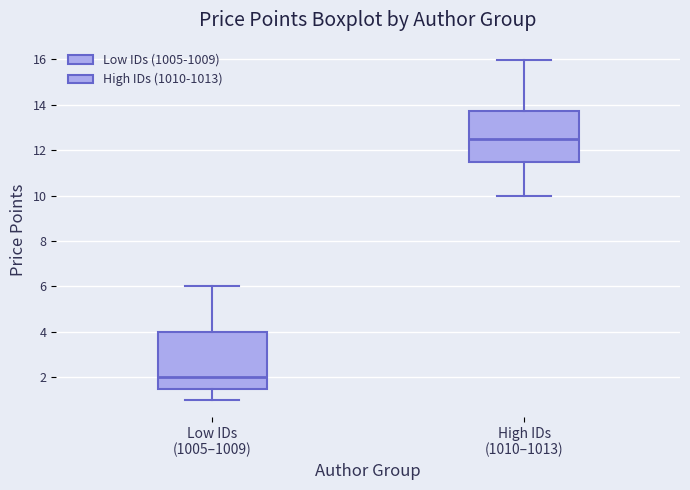

Which box is the tallest, from its lower edge to its upper edge?

Low IDs (1005–1009)